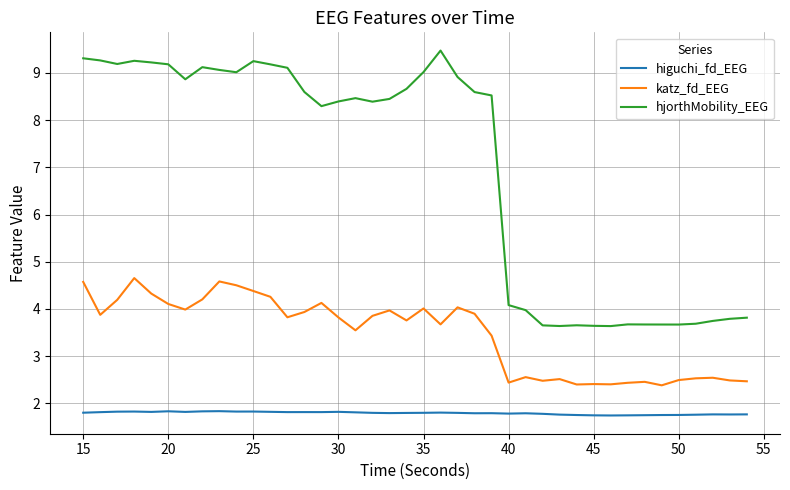

Which series has the largest total across all categories?

hjorthMobility_EEG